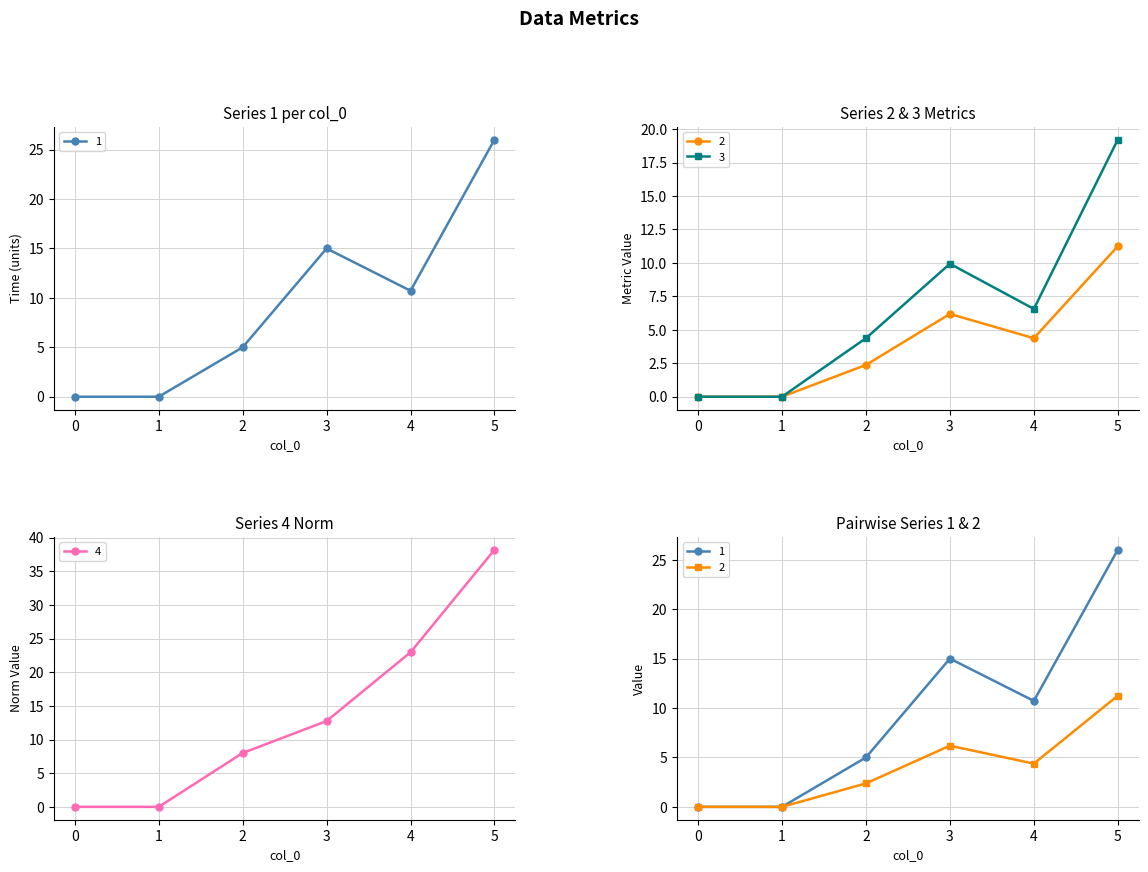

Read the 1 value at 2.

5.0